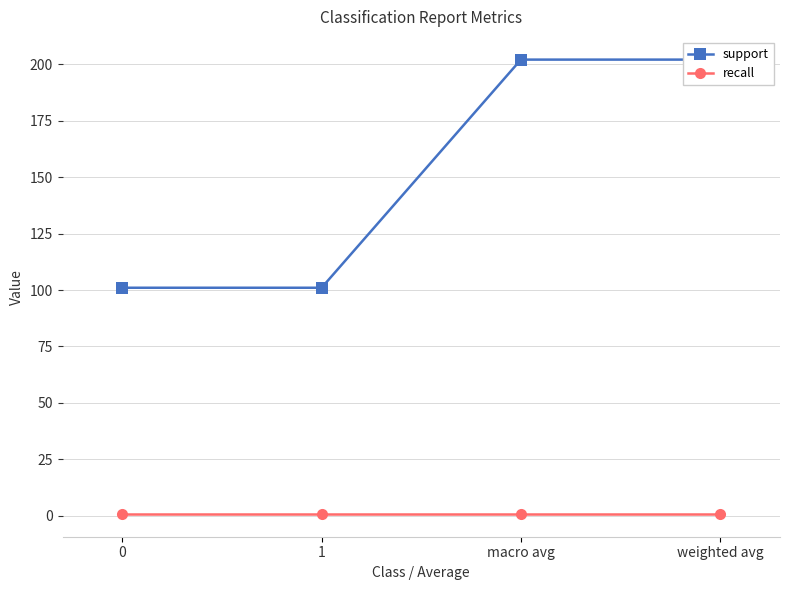

Rank the series by their maximum value, from highest to lowest.

support, recall